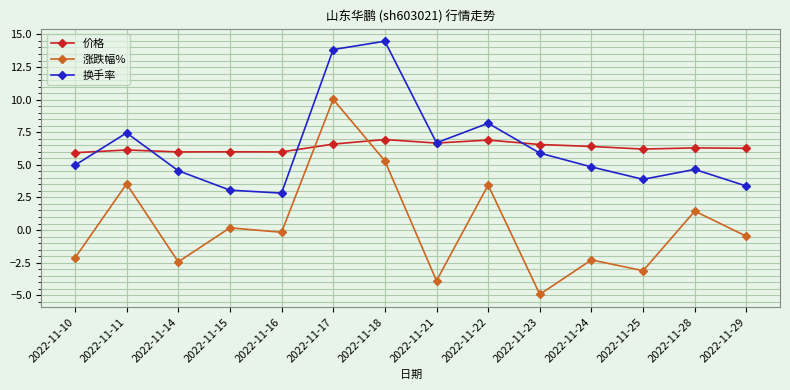

True or false: 涨跌幅% has more than 1 interior local peaks.

True